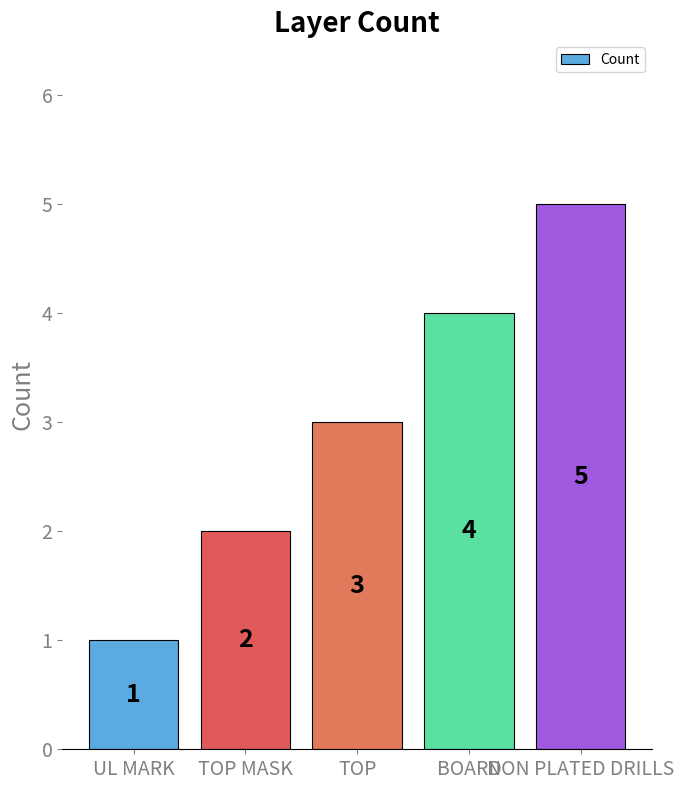

Rank the categories by value from highest to lowest.

NON PLATED DRILLS, BOARD, TOP, TOP MASK, UL MARK